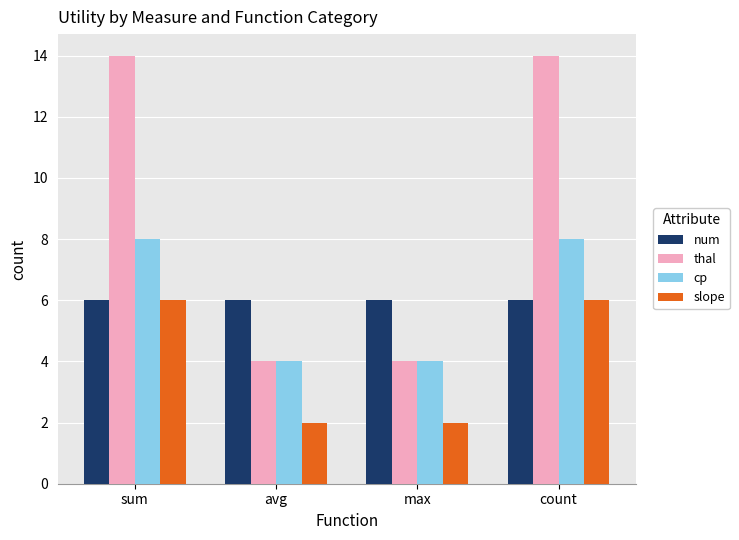

Which series changed the most between sum and avg?

thal